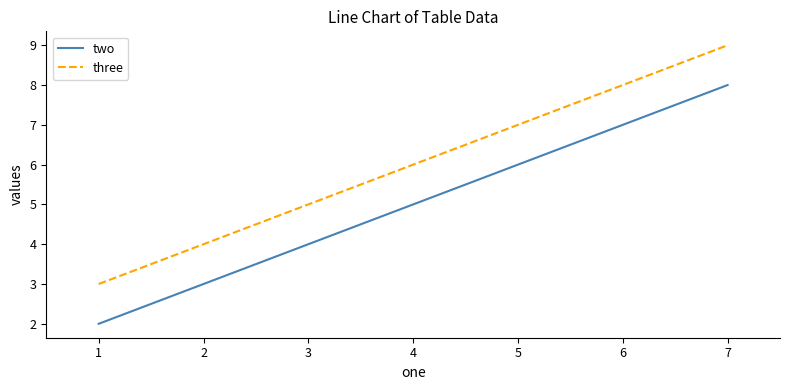

Rank the series by their maximum value, from lowest to highest.

two, three